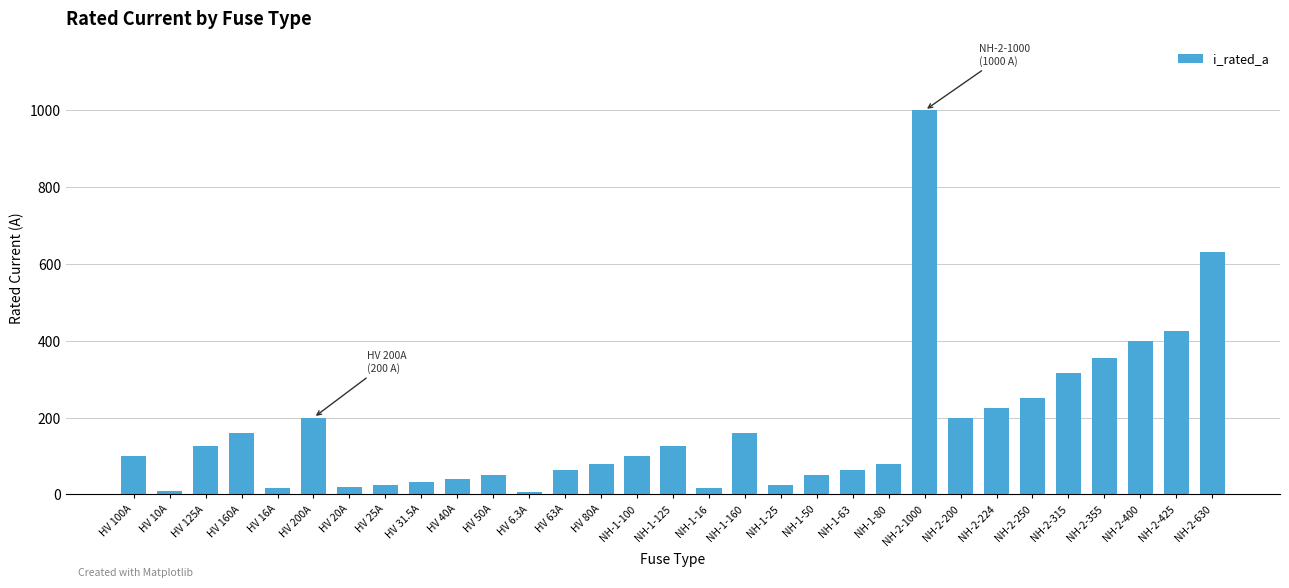

What is the greatest value displayed?

1000.0